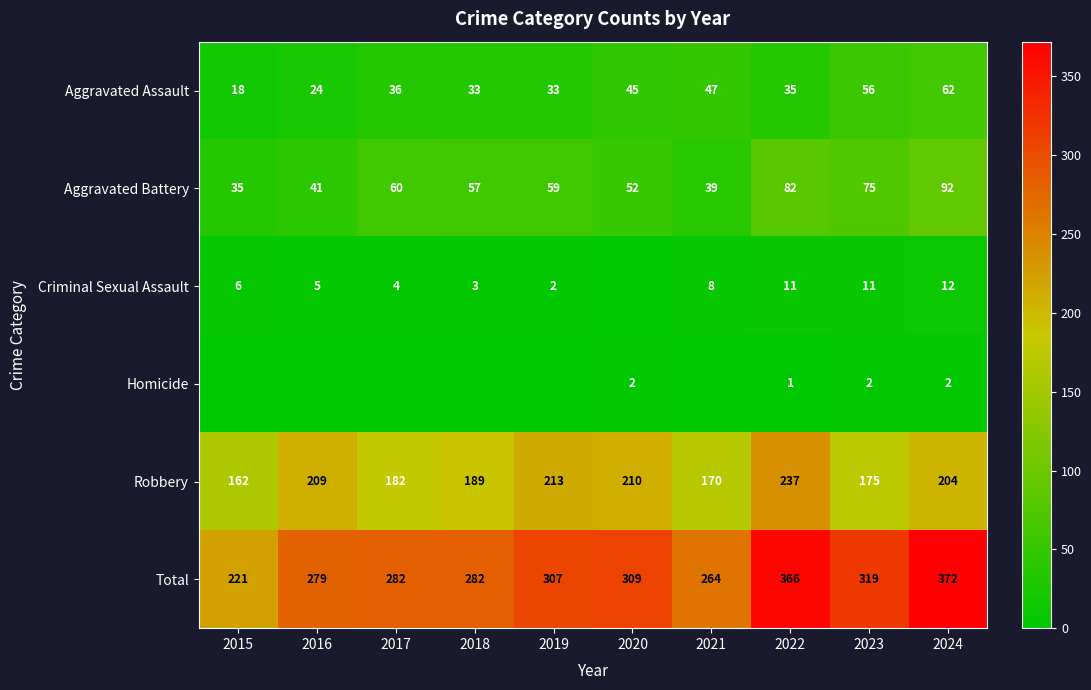

The value of Total at 2015 is 221. True or false?

True